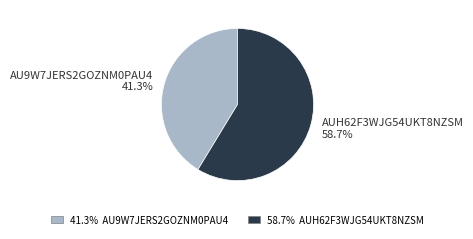

Is there any slice that represents more than half of the pie?

Yes